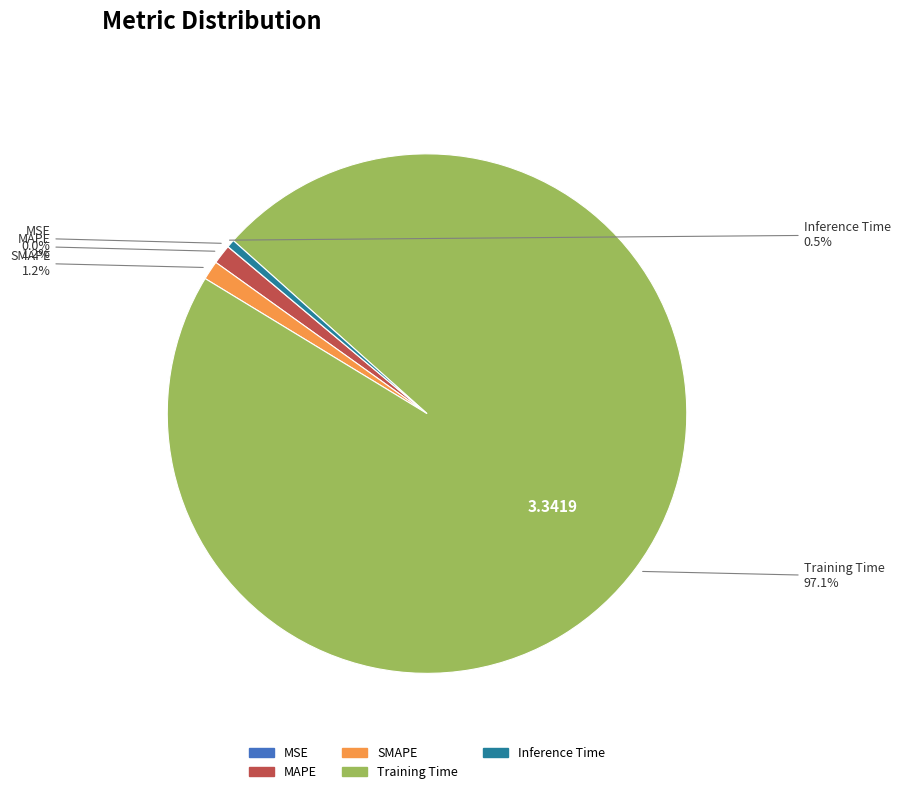

To the nearest percent, what percentage of the pie is SMAPE?

1%